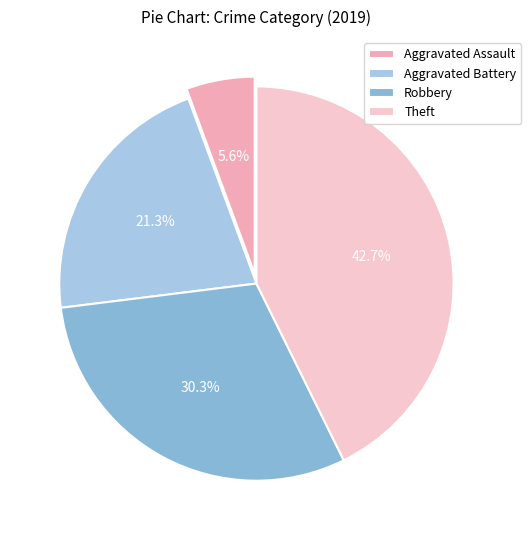

Combined, do Theft and Aggravated Battery account for over 50%?

Yes